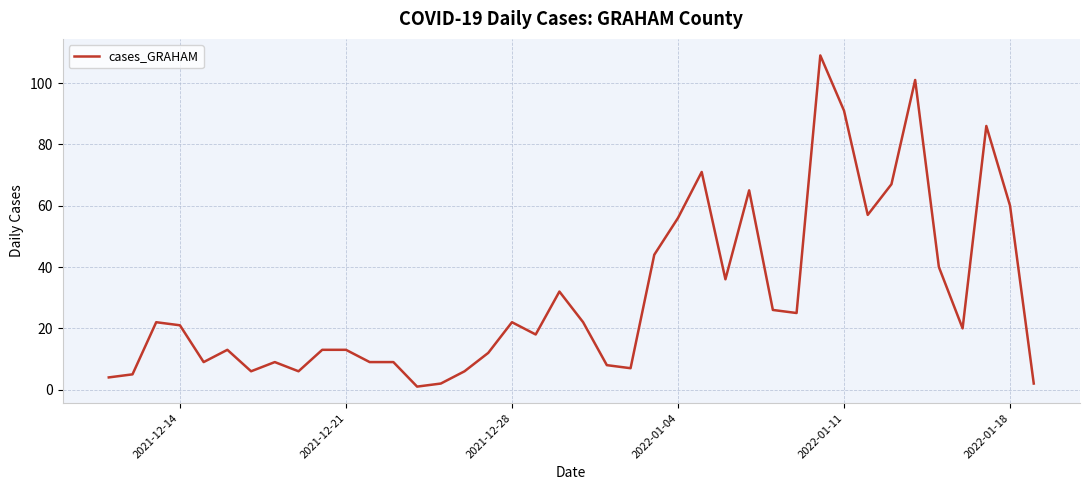

What is the sum of all values?

1225